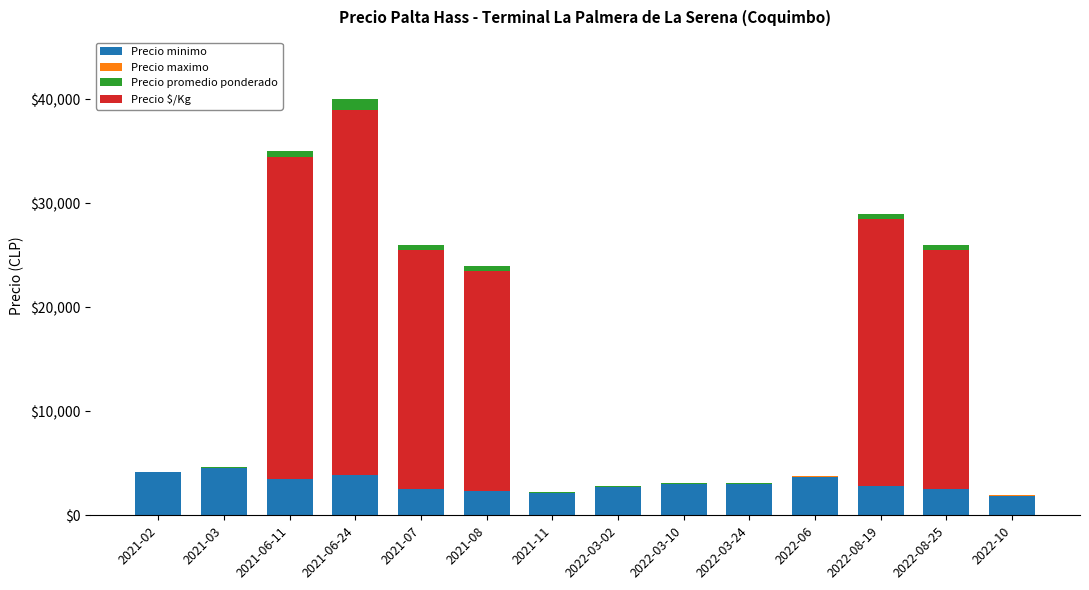

What are all the series names shown in the legend?

Precio minimo, Precio maximo, Precio promedio ponderado, Precio $/Kg